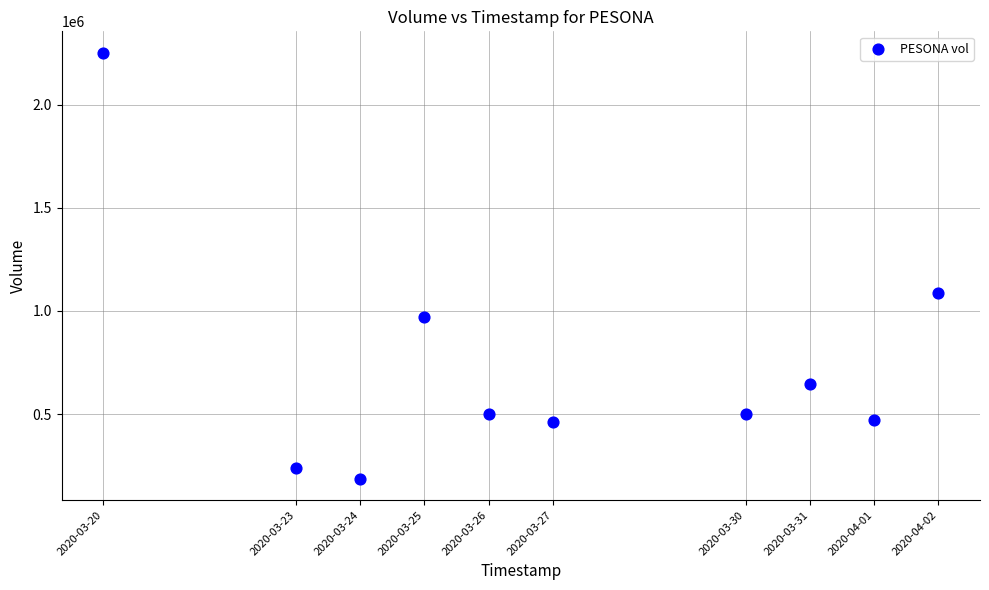

What is the average X value?

1585275840